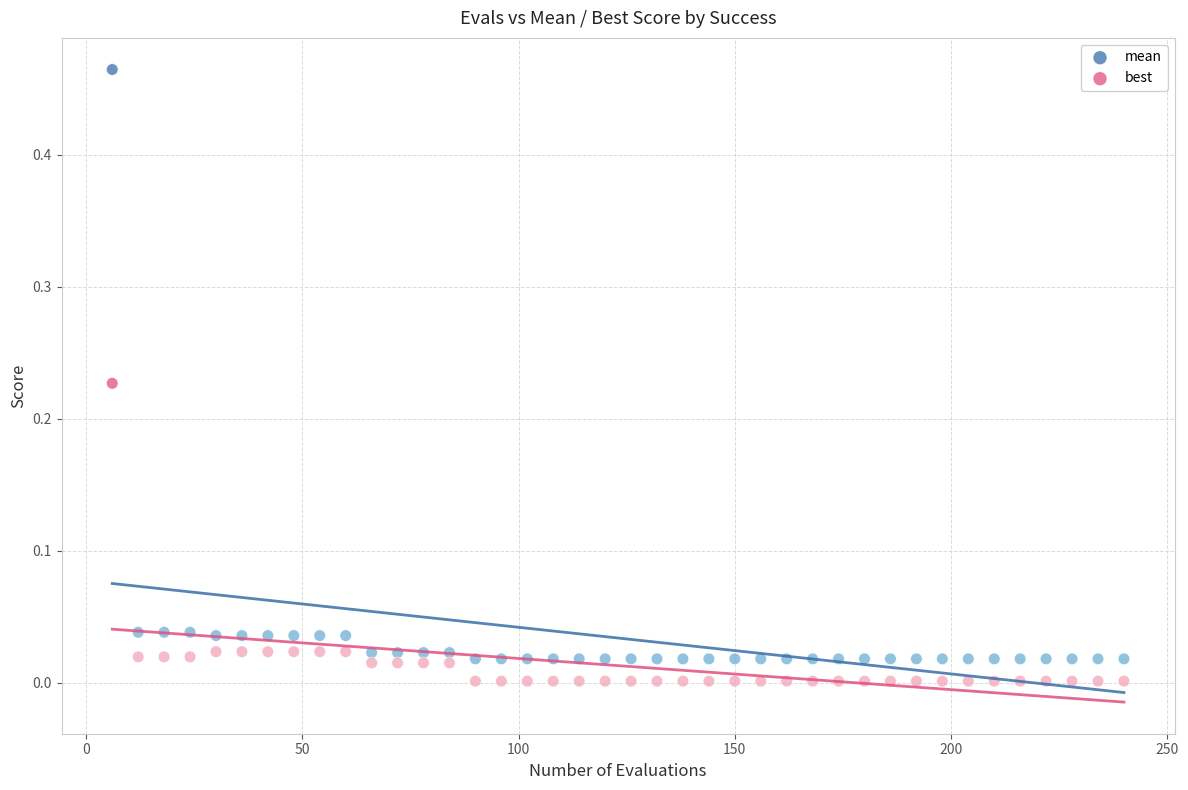

Which series reaches the maximum Y coordinate?

mean